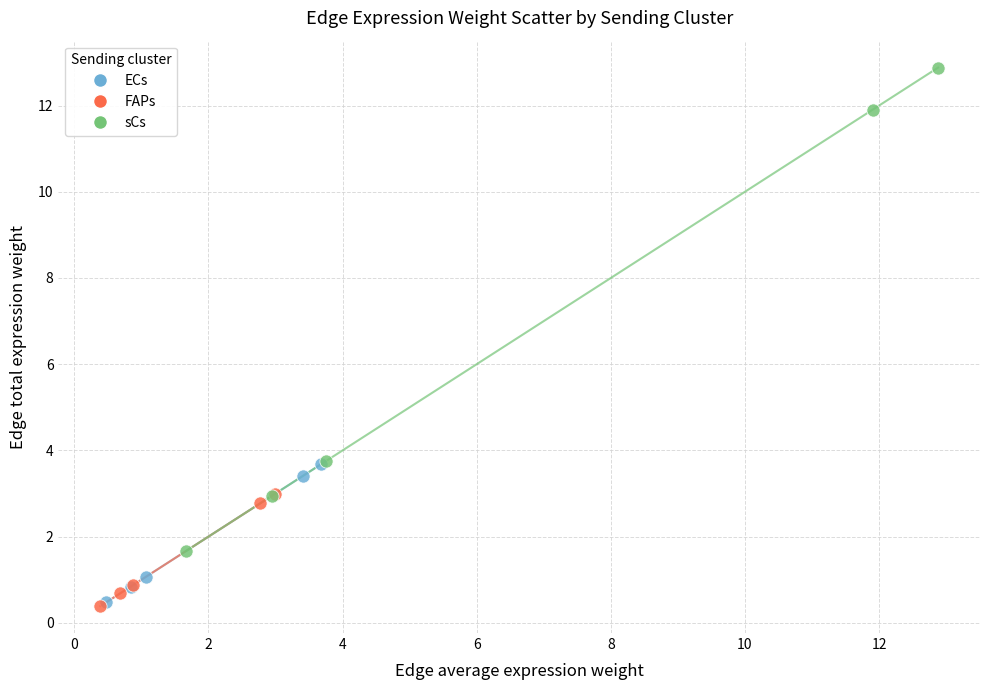

Which series has the largest Y range (max minus min)?

sCs